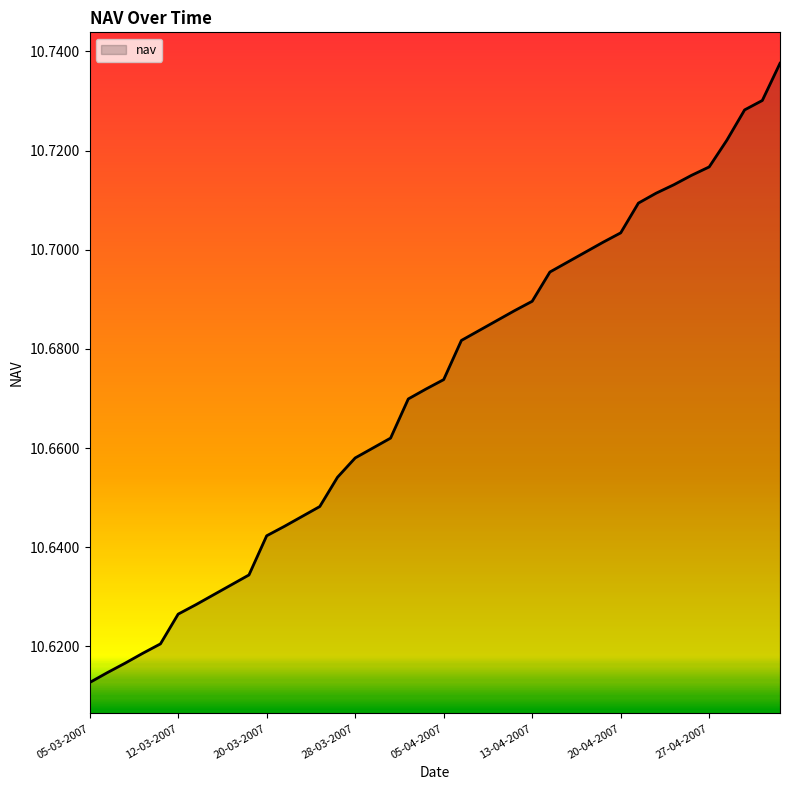

Does the chart display data point markers on the line(s)?

No